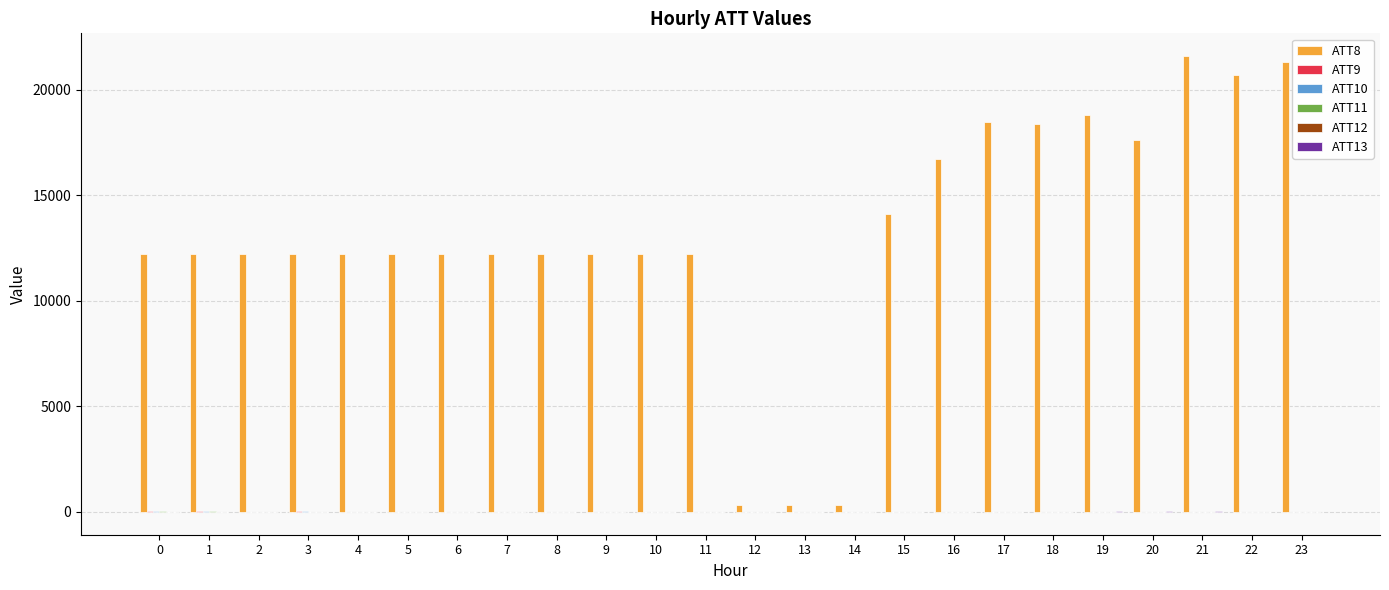

What value does the ATT9 series have at 5?

8.8